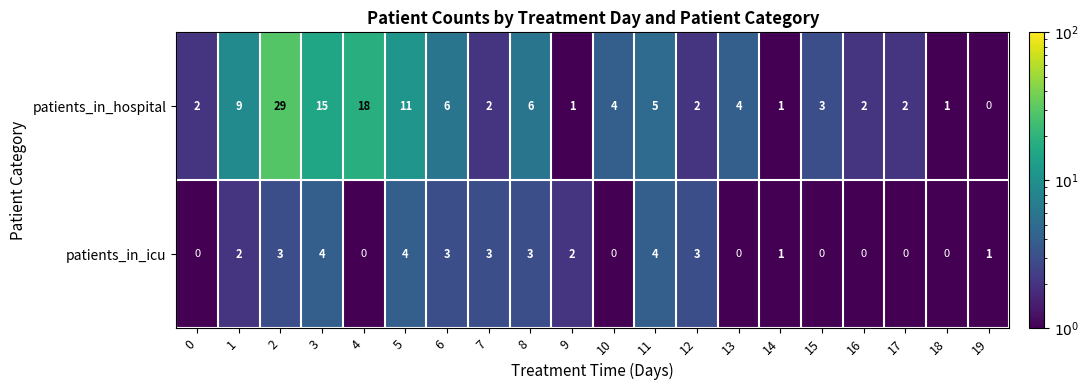

At which category is the sum across all series the highest?

2